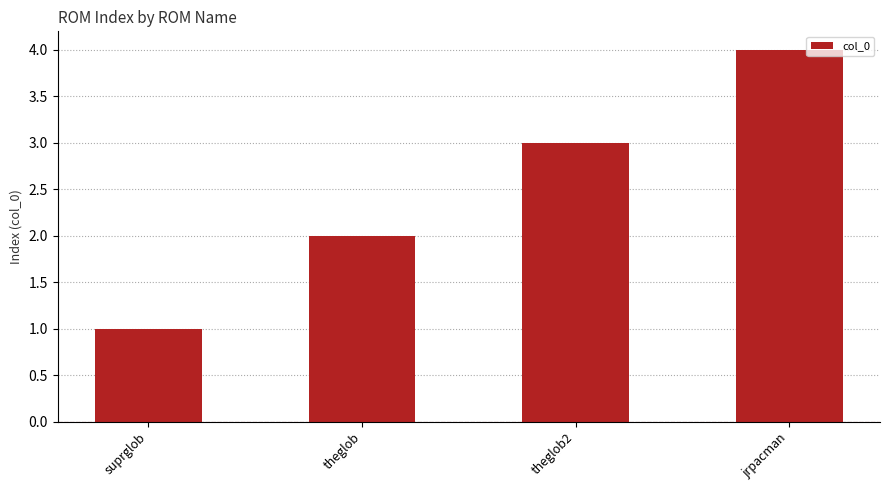

What is the difference between the values at theglob2 and suprglob?

2